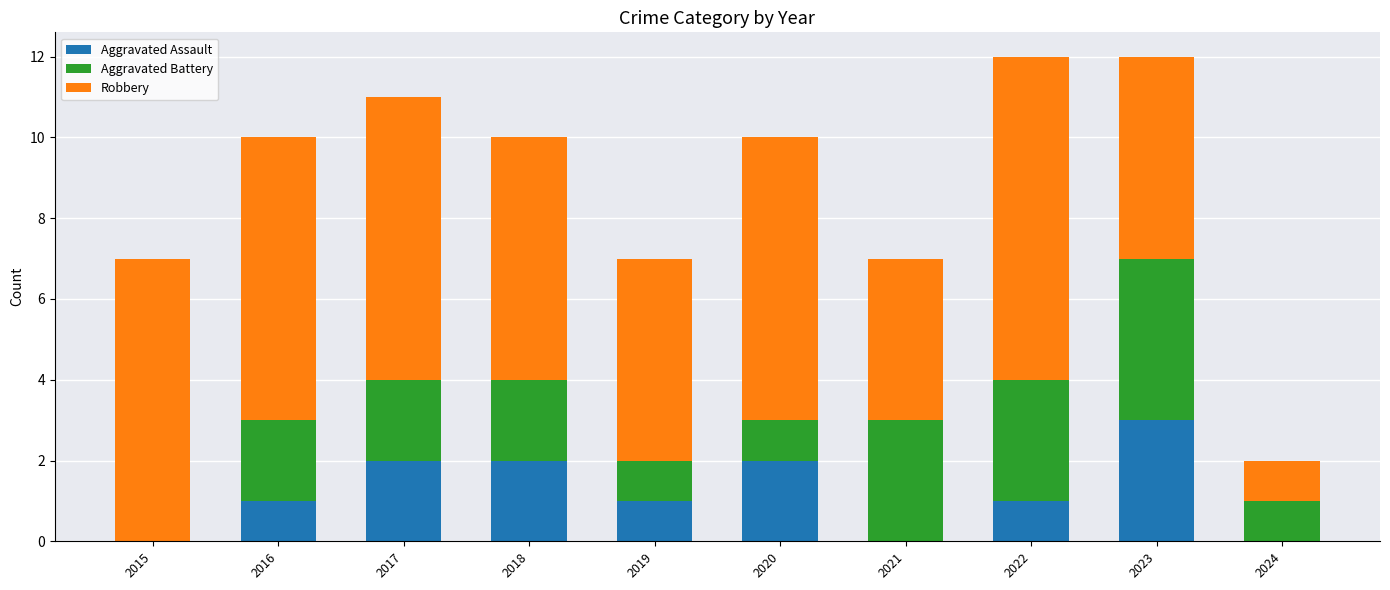

What is the total value across all series at 2019?

7